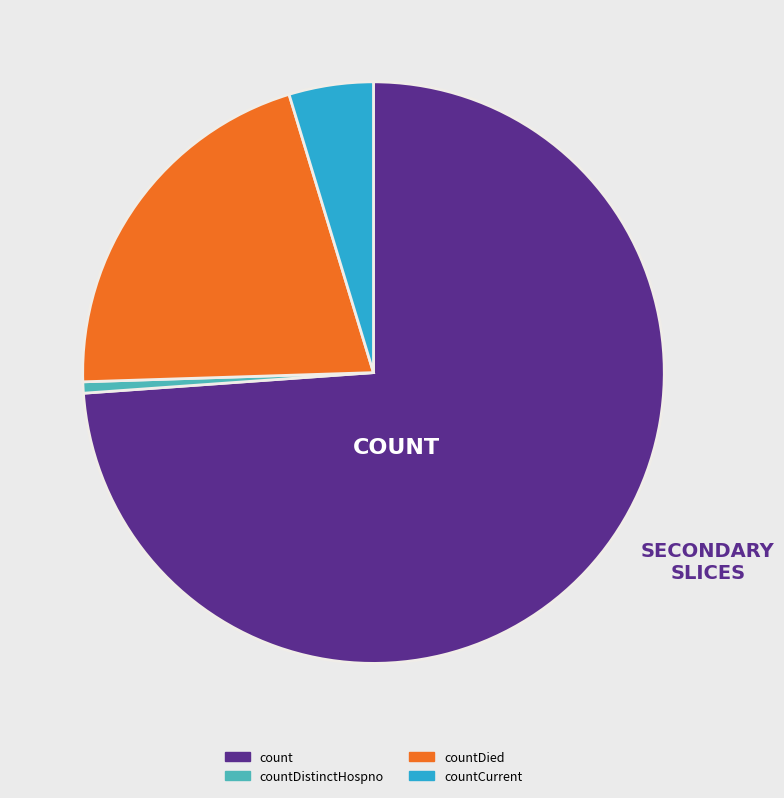

Is it true that countDied is 6% of the pie?

False